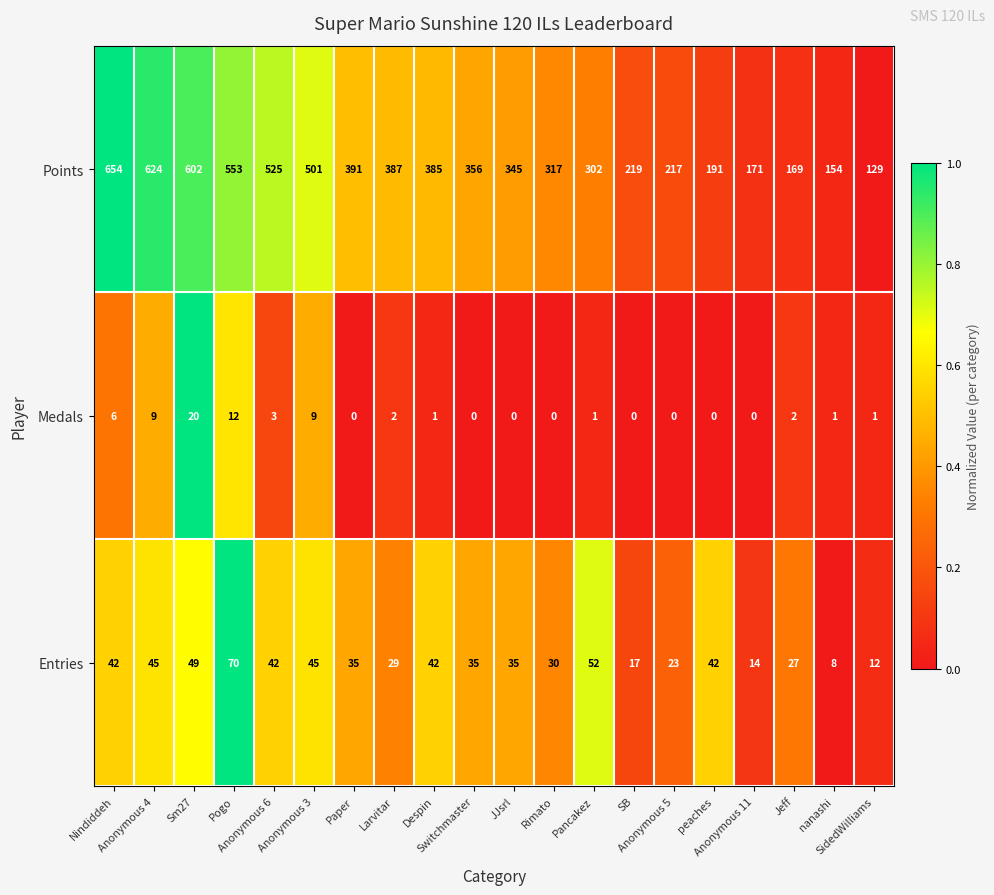

What is the difference between the second highest and minimum values in the Points series?

495